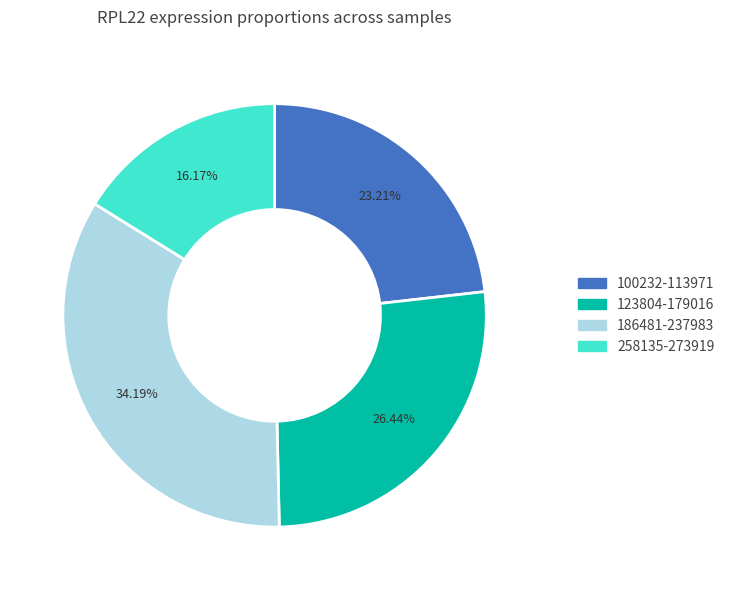

Is there any slice that represents more than half of the pie?

No